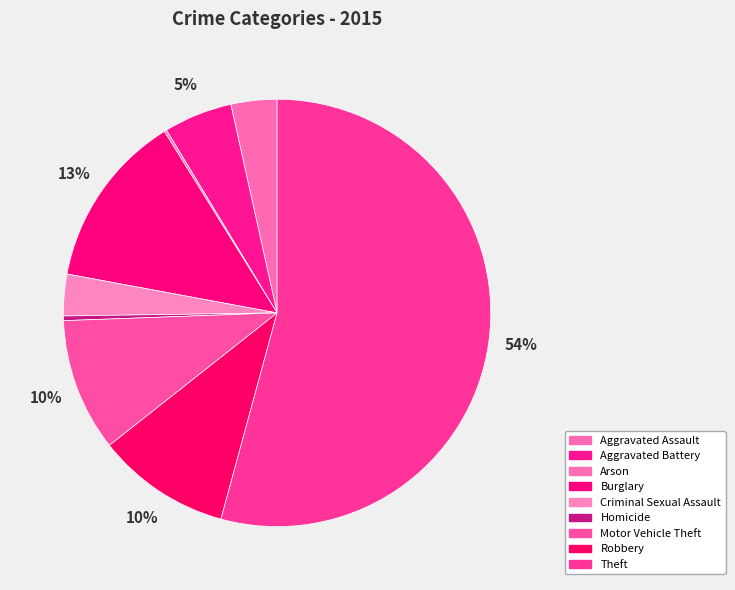

Which slice is the smallest?

Arson